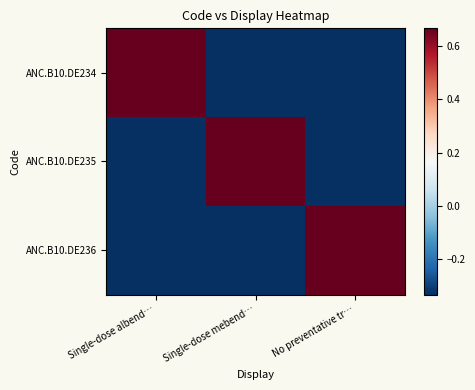

What is the smallest value displayed?

-0.3